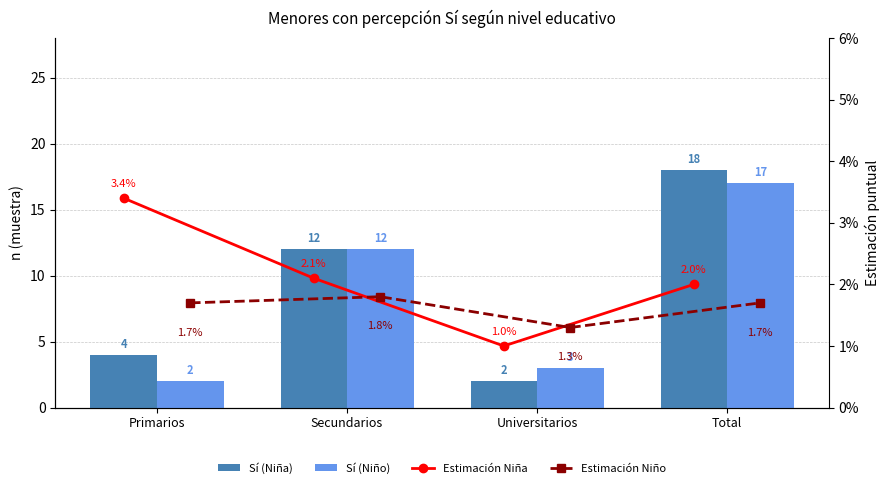

What position from the left is Universitarios?

3